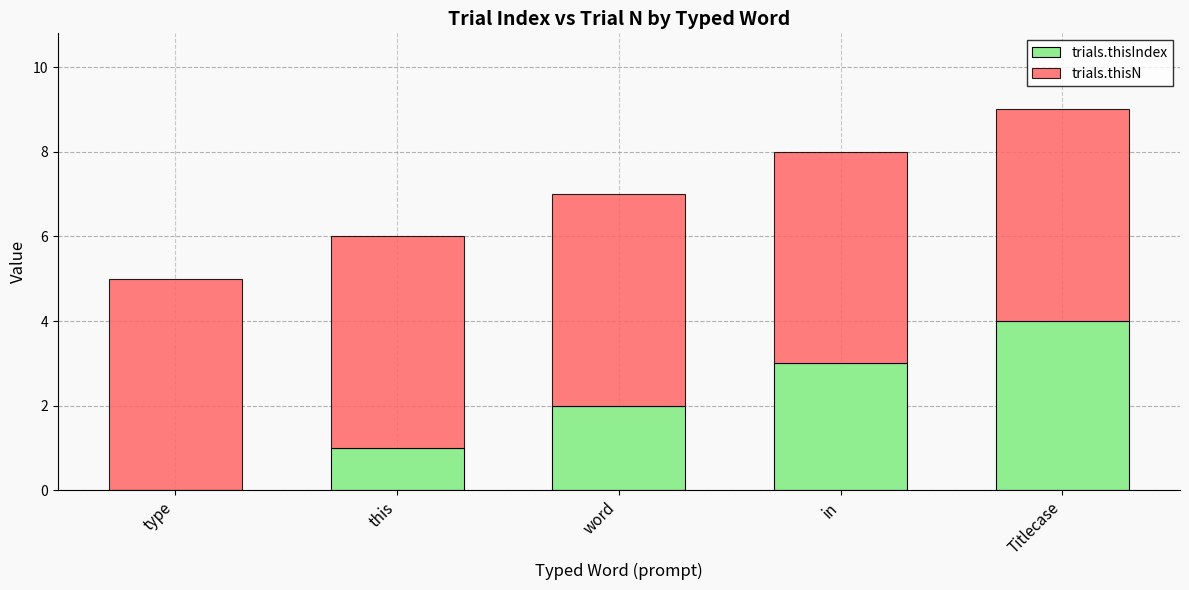

What is the total value across all series at this?

6